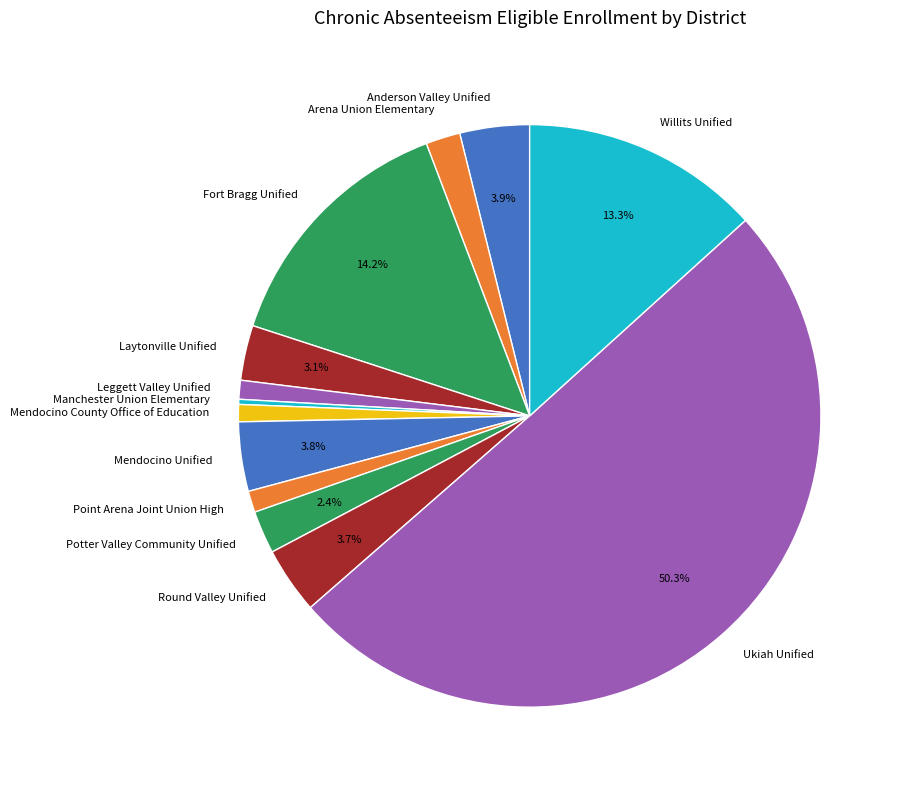

Which category has the biggest portion of the pie?

Ukiah Unified